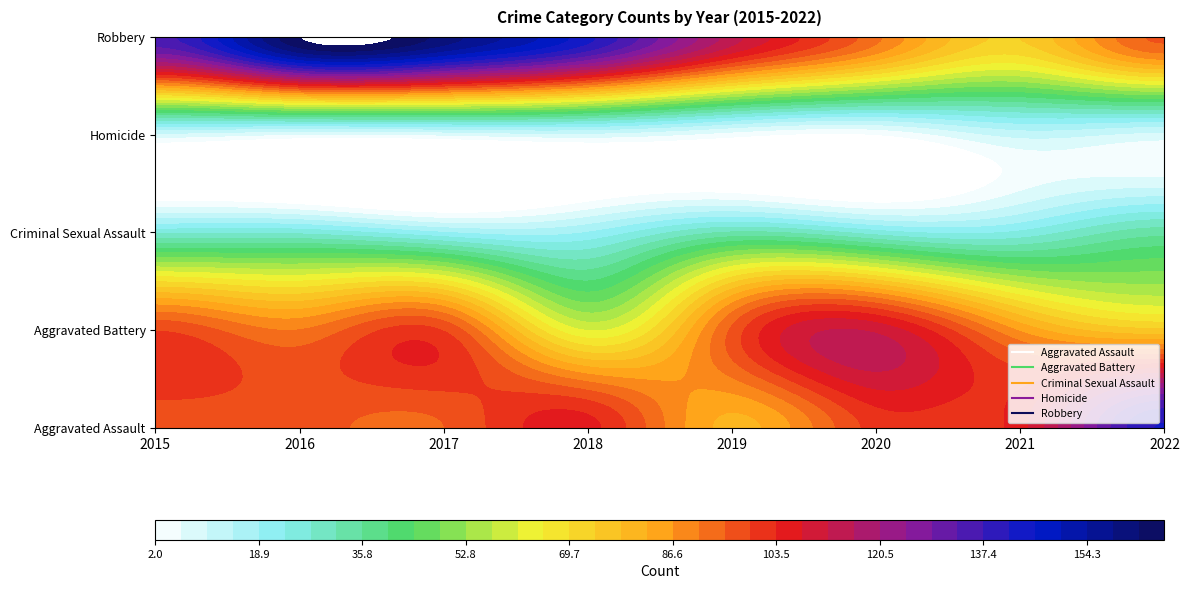

Rank the series at 2020 from lowest to highest value.

Homicide, Criminal Sexual Assault, Robbery, Aggravated Assault, Aggravated Battery